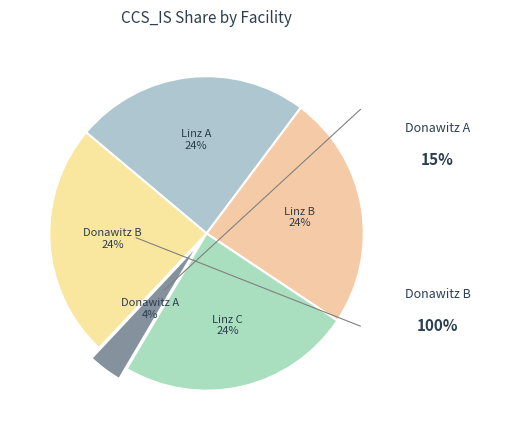

How many slices are in this pie chart?

5